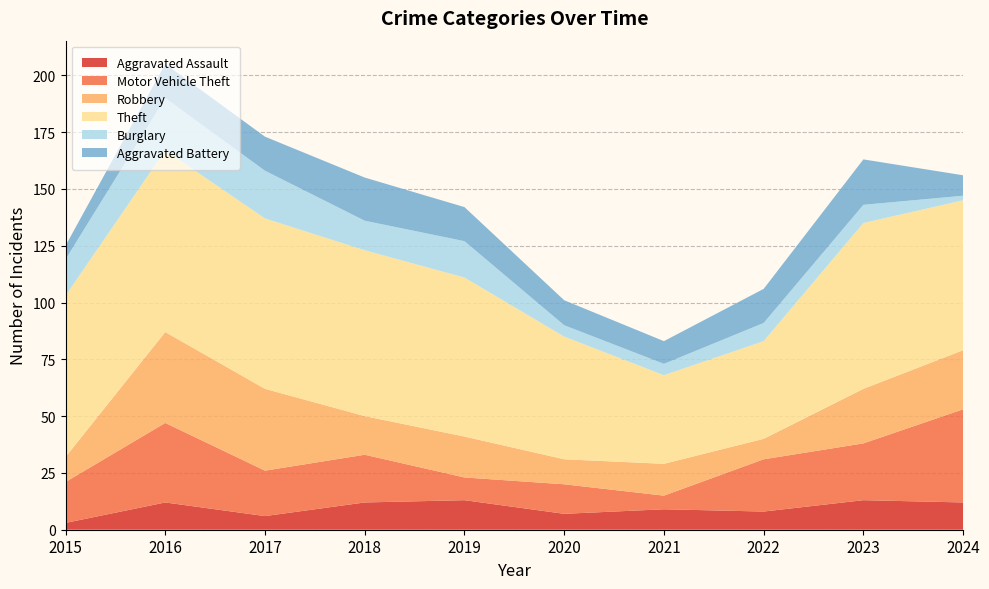

Reading left to right, what are all the values shown in this chart?

Aggravated Assault: 3	12	6	12	13	7	9	8	13	12
Motor Vehicle Theft: 18	35	20	21	10	13	6	23	25	41
Robbery: 11	40	36	17	18	11	14	9	24	26
Theft: 71	80	75	73	70	54	39	43	73	66
Burglary: 16	23	21	13	16	5	5	8	8	2
Aggravated Battery: 6	15	15	19	15	11	10	15	20	9